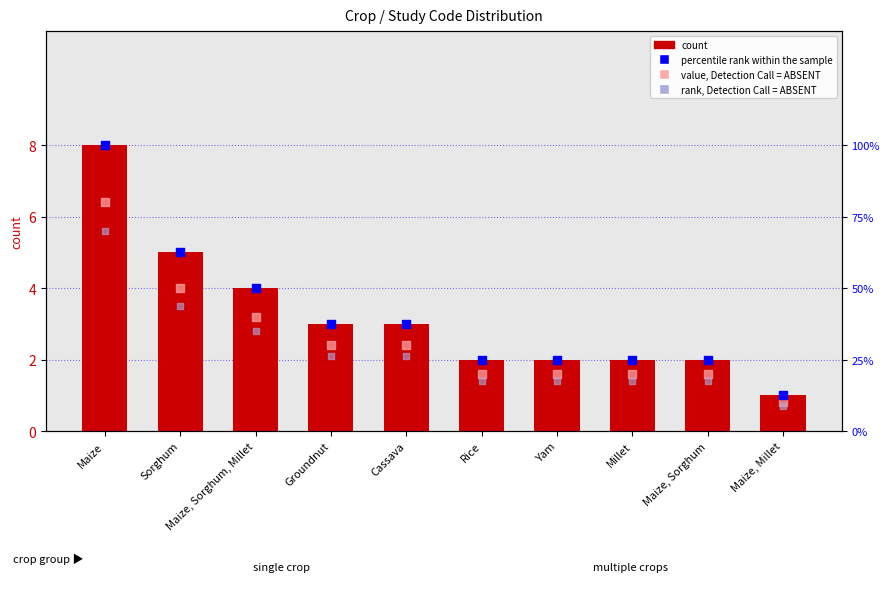

What are all the series names shown in the legend?

count, percentile rank within the sample, value, Detection Call = ABSENT, rank, Detection Call = ABSENT